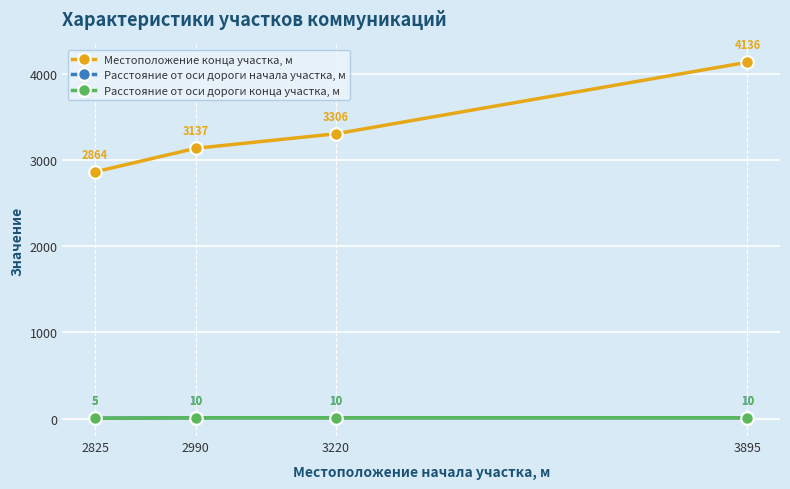

What is the average value of the Расстояние от оси дороги начала участка, м series?

9